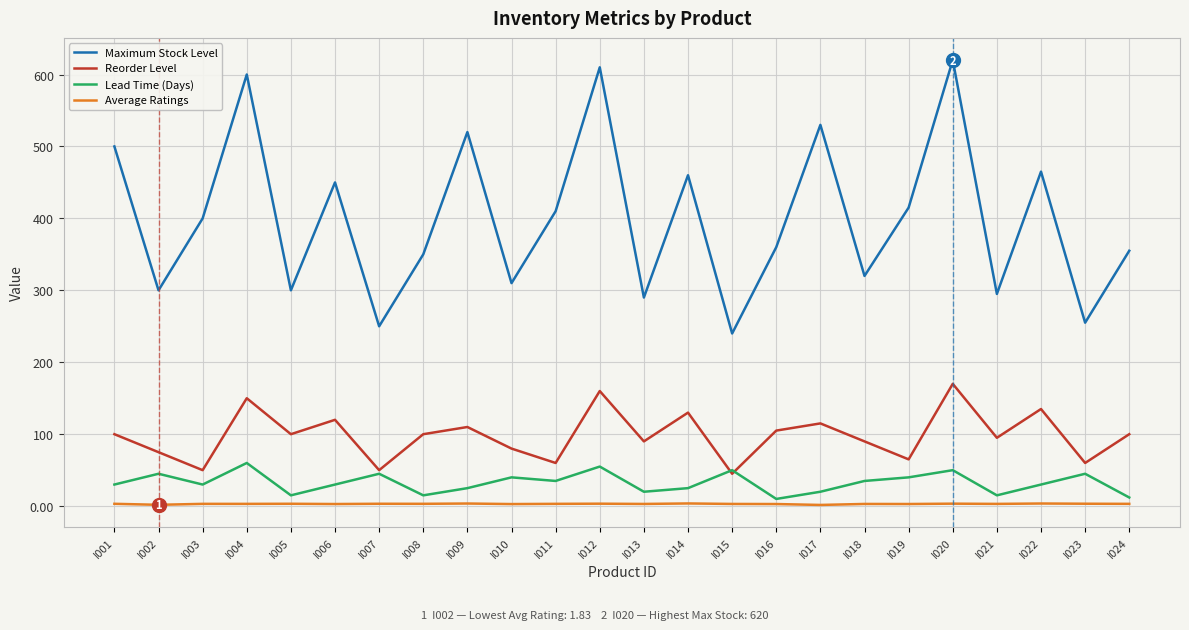

What is the average value of the Lead Time (Days) series?

32.4